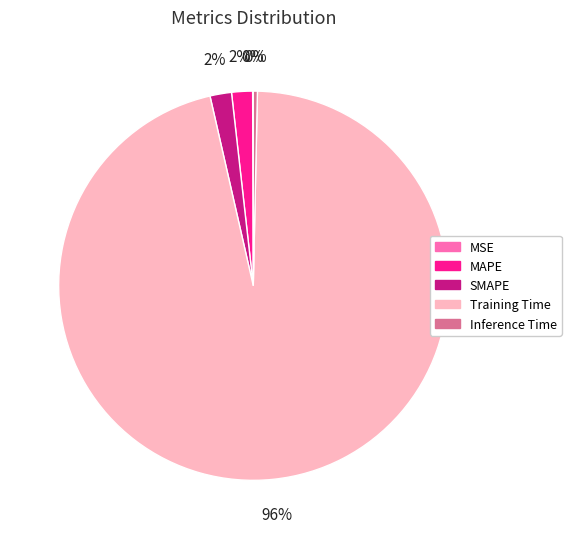

To the nearest percent, what is the combined percentage of Training Time and MAPE?

98%